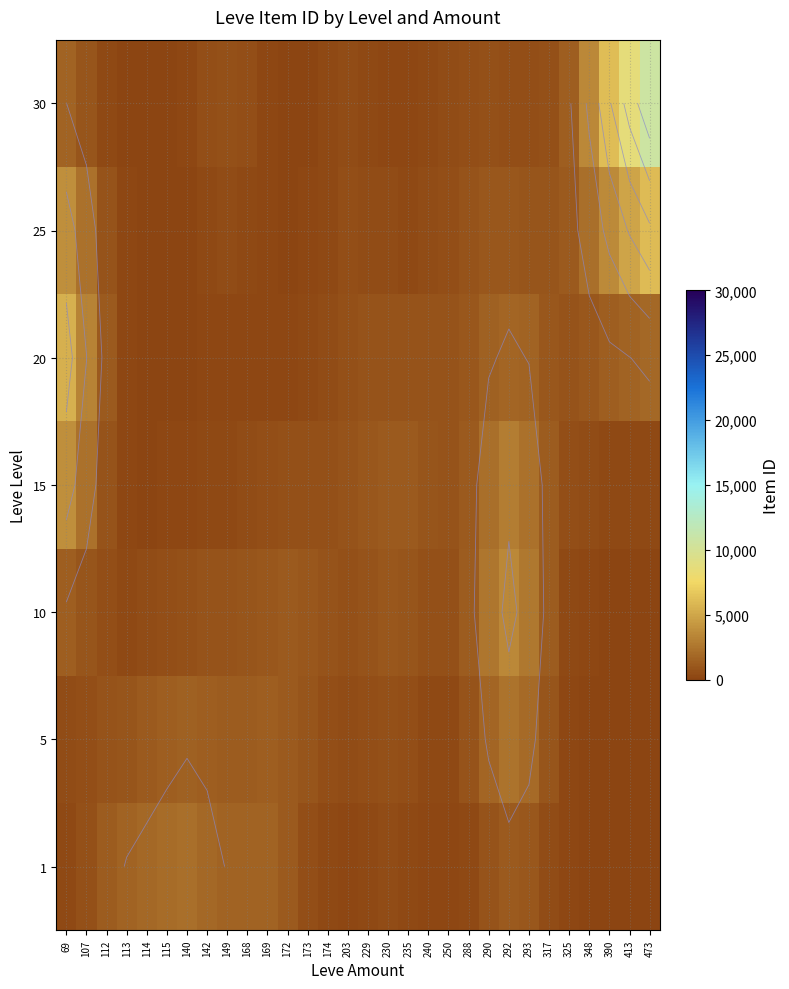

What is the highest value of the 5 series?

2452.2